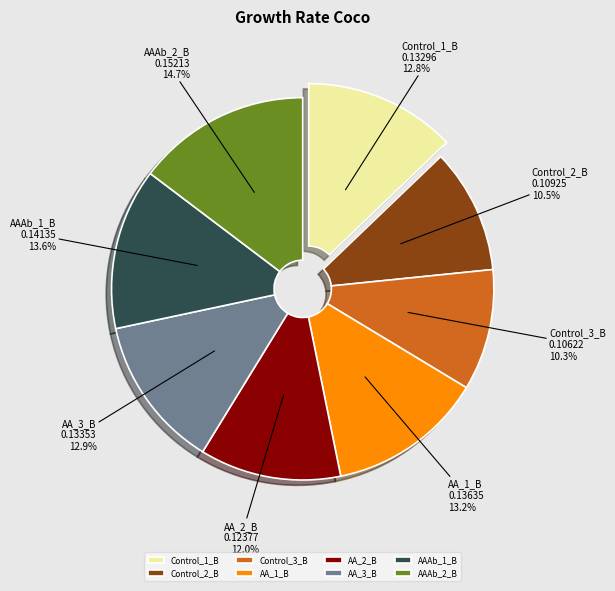

Do AAAb_1_B and AA_2_B together represent more than half of the pie?

No